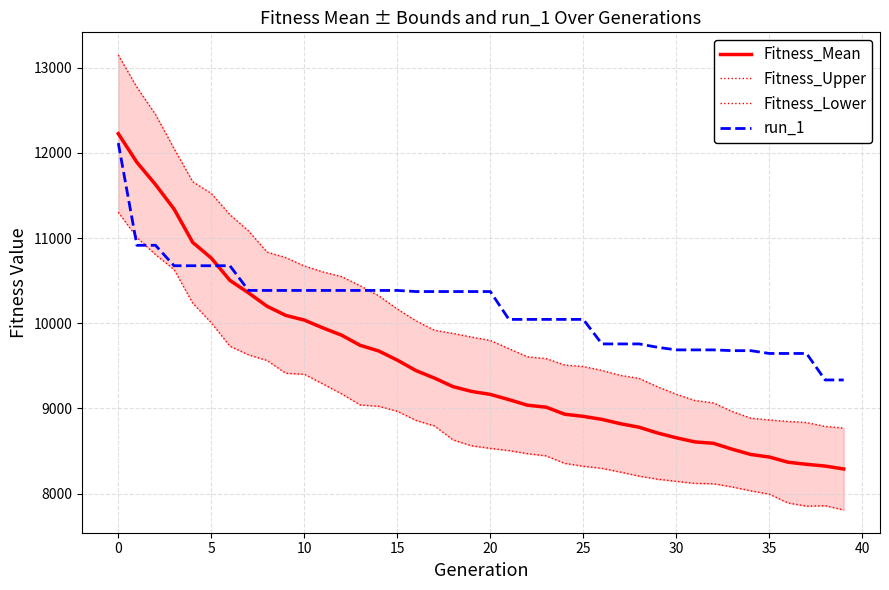

Reading left to right, list all the values displayed in this chart.

Fitness_Mean: 12226.6	11890.0	11629.4	11341.1	10950.0	10765.7	10504.0	10357.5	10199.9	10093.1	10037.9	9945.9	9861.0	9741.7	9675.3	9567.6	9445.4	9356.6	9256.0	9200.2	9165.3	9104.1	9038.3	9015.1	8932.8	8907.4	8872.1	8821.0	8779.6	8711.7	8655.9	8607.5	8591.1	8521.8	8460.2	8429.9	8369.5	8344.3	8324.0	8289.6
Fitness_Upper: 13149.4	12771.8	12451.7	12051.0	11663.1	11524.7	11276.3	11085.1	10836.3	10771.9	10673.4	10603.6	10549.3	10441.5	10324.2	10167.6	10030.3	9918.4	9881.2	9838.6	9798.8	9702.2	9607.1	9586.4	9509.9	9492.9	9446.8	9388.9	9353.3	9253.7	9167.2	9093.9	9065.6	8964.9	8886.7	8865.4	8848.0	8835.3	8789.3	8770.8
Fitness_Lower: 11303.8	11008.2	10807.0	10631.2	10237.0	10006.8	9731.6	9629.9	9563.4	9414.2	9402.4	9288.2	9172.7	9042.0	9026.3	8967.6	8860.5	8794.8	8630.8	8561.9	8531.8	8506.0	8469.6	8443.9	8355.7	8322.0	8297.4	8253.2	8205.9	8169.7	8144.6	8121.0	8116.6	8078.8	8033.8	7994.4	7891.1	7853.3	7858.8	7808.3
run_1: 12116.0	10916.0	10916.0	10676.0	10676.0	10676.0	10676.0	10386.0	10386.0	10386.0	10386.0	10386.0	10386.0	10386.0	10386.0	10386.0	10373.0	10373.0	10373.0	10373.0	10373.0	10046.0	10046.0	10046.0	10046.0	10046.0	9758.0	9758.0	9758.0	9718.0	9688.0	9688.0	9688.0	9679.0	9679.0	9646.0	9646.0	9646.0	9335.0	9335.0